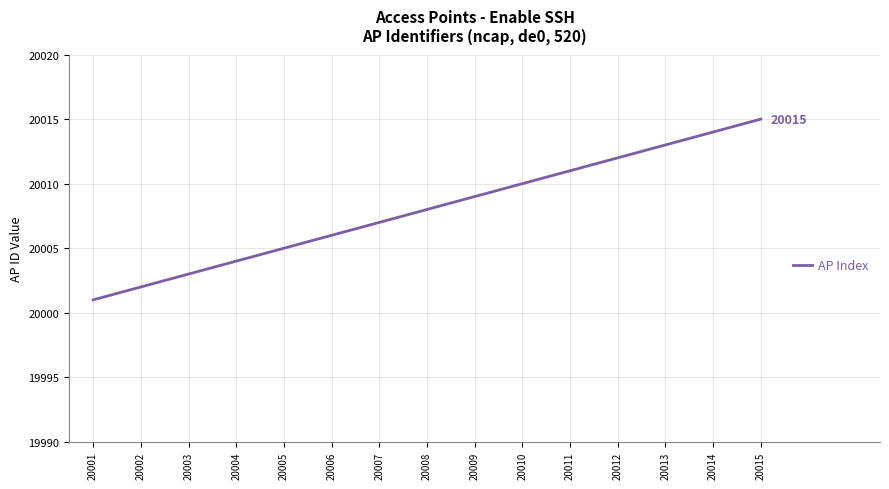

How many values are below 20008?

7